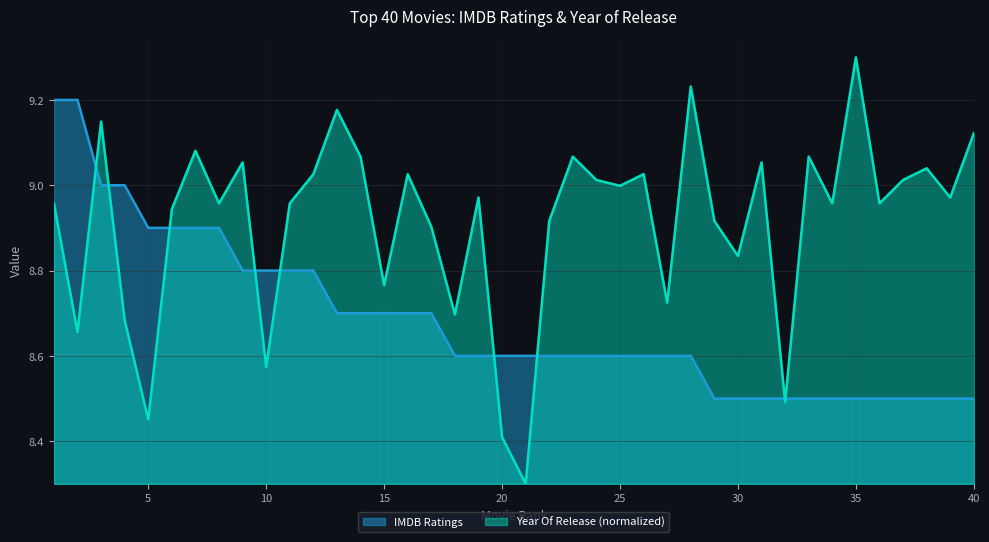

What is the sum of all IMDB Ratings values?

347.3